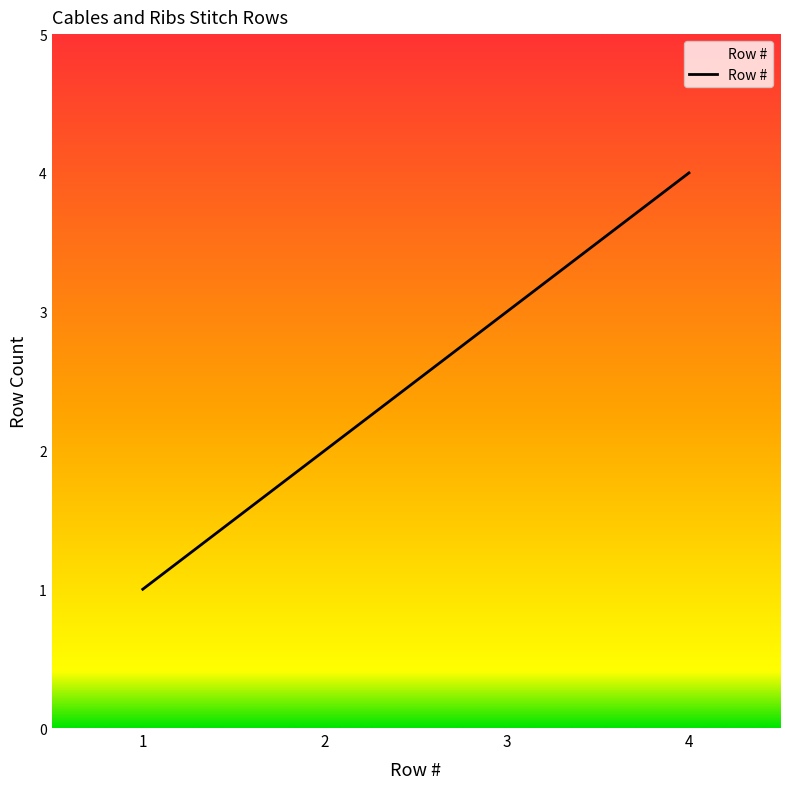

Rank the categories by value from lowest to highest.

1, 2, 3, 4